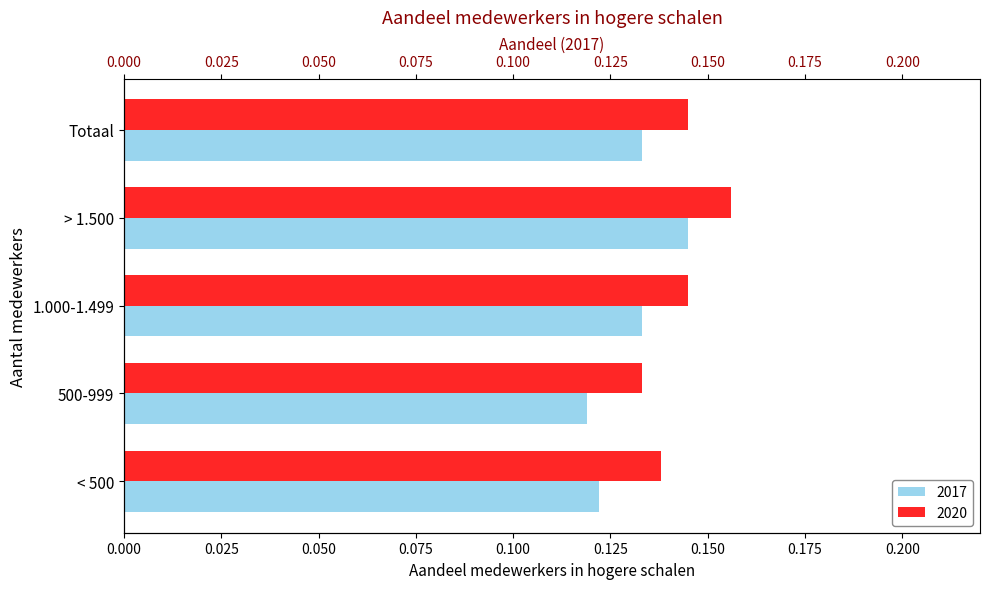

Reading left to right, what are all the values shown in this chart?

2017: < 500=0.1	500-999=0.1	1.000-1.499=0.1	> 1.500=0.1	Totaal=0.1
2020: < 500=0.1	500-999=0.1	1.000-1.499=0.1	> 1.500=0.2	Totaal=0.1